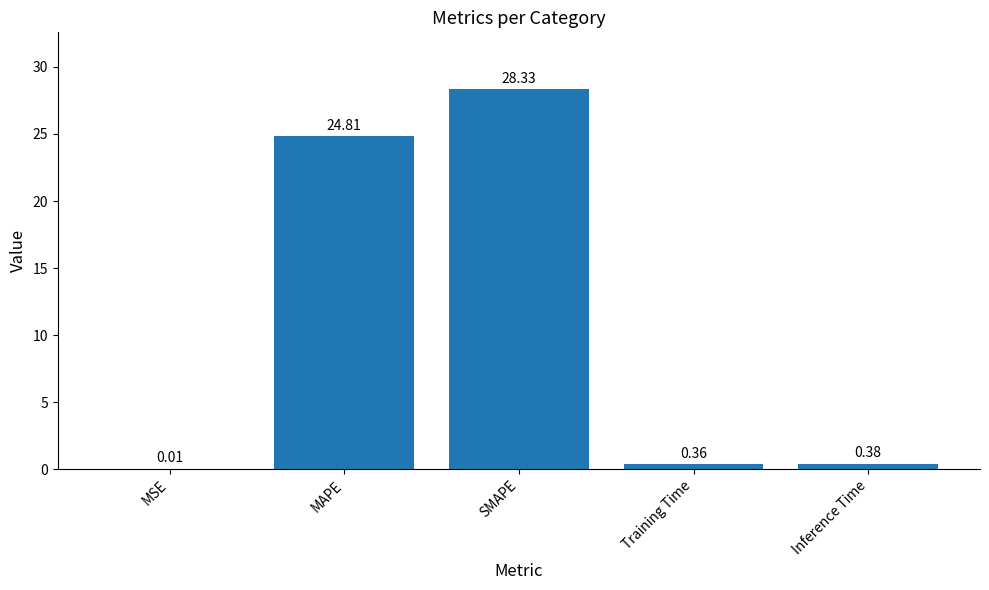

What is the change in value from MAPE to Inference Time?

-24.4